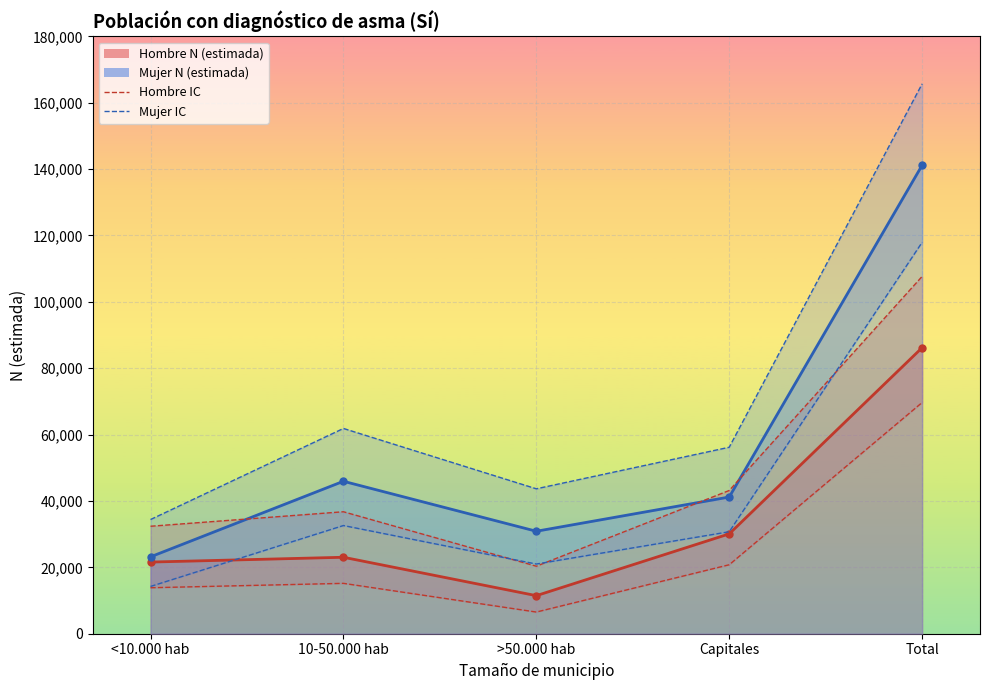

What is the difference between the maximum and minimum values in the Hombre IC series?

63141